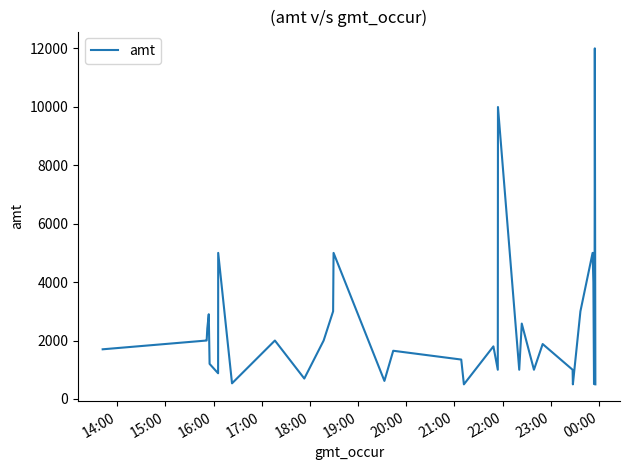

What is the minimum value shown in the chart?

500.0